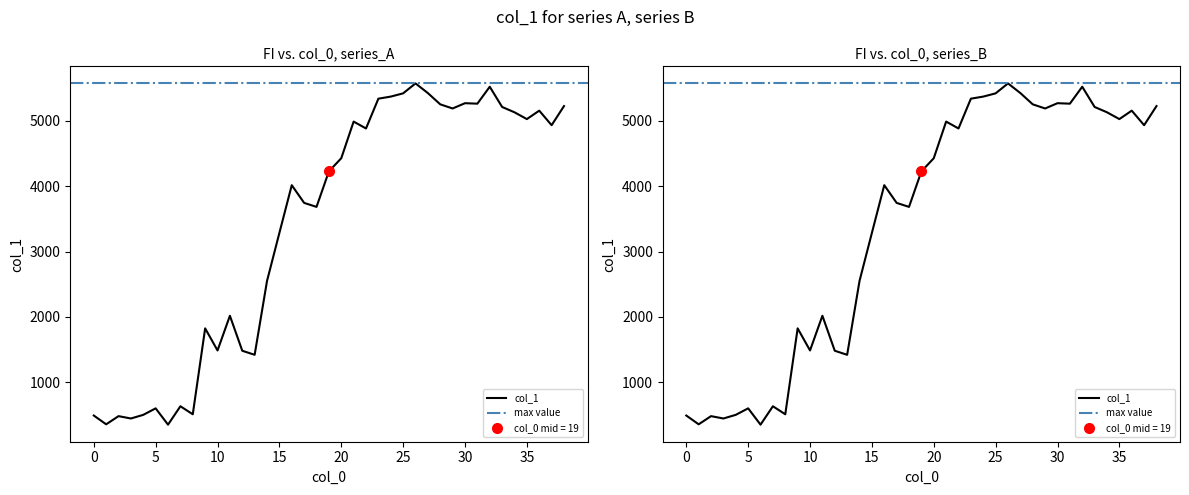

Which has a higher value, 12 or 24?

24